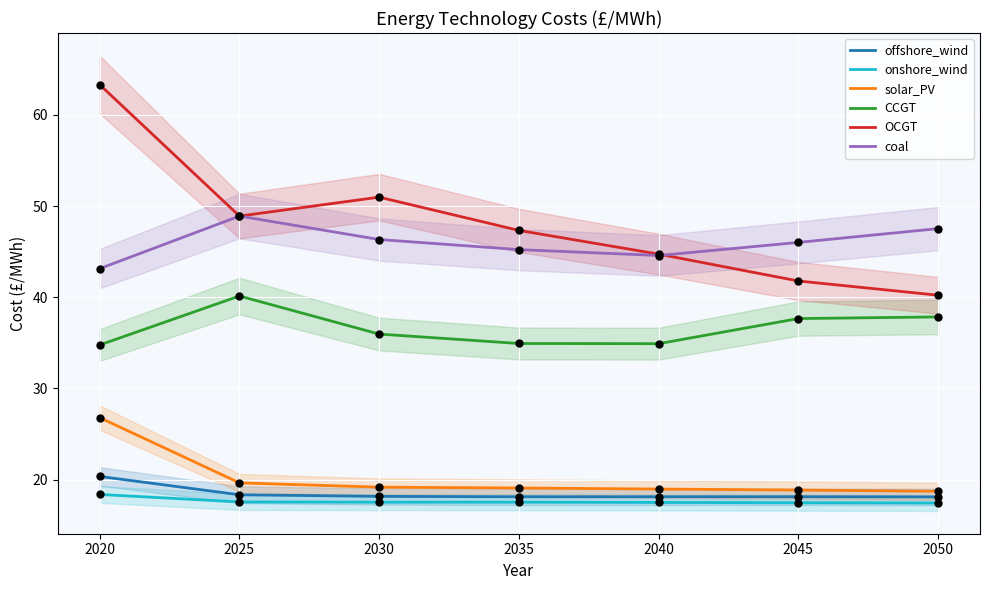

Which series has the largest total across all categories?

OCGT